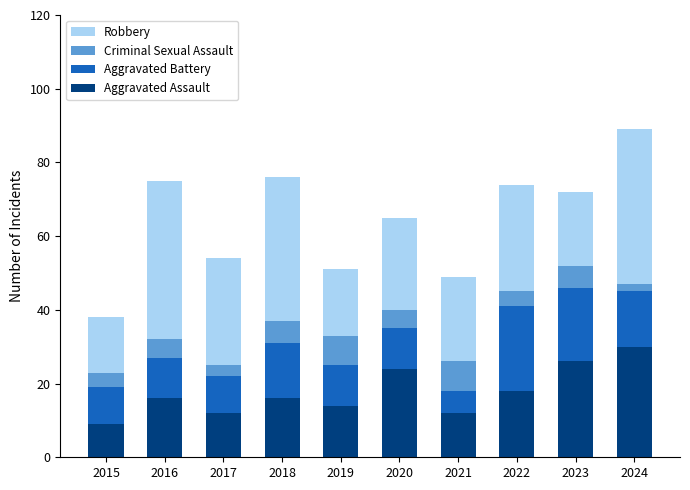

What is the difference between the second highest and second lowest values in the Aggravated Assault series?

14